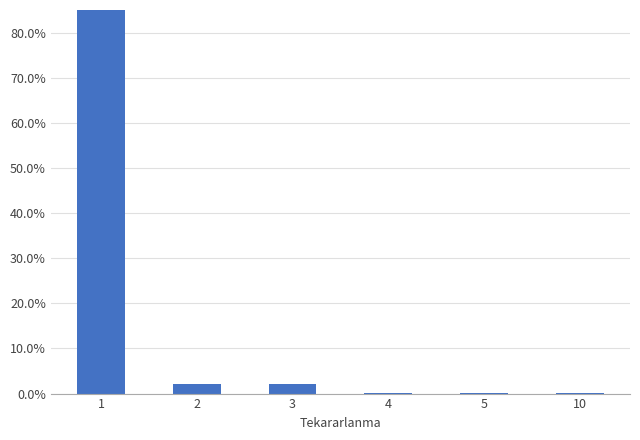

Which category has the lowest value across all series?

5